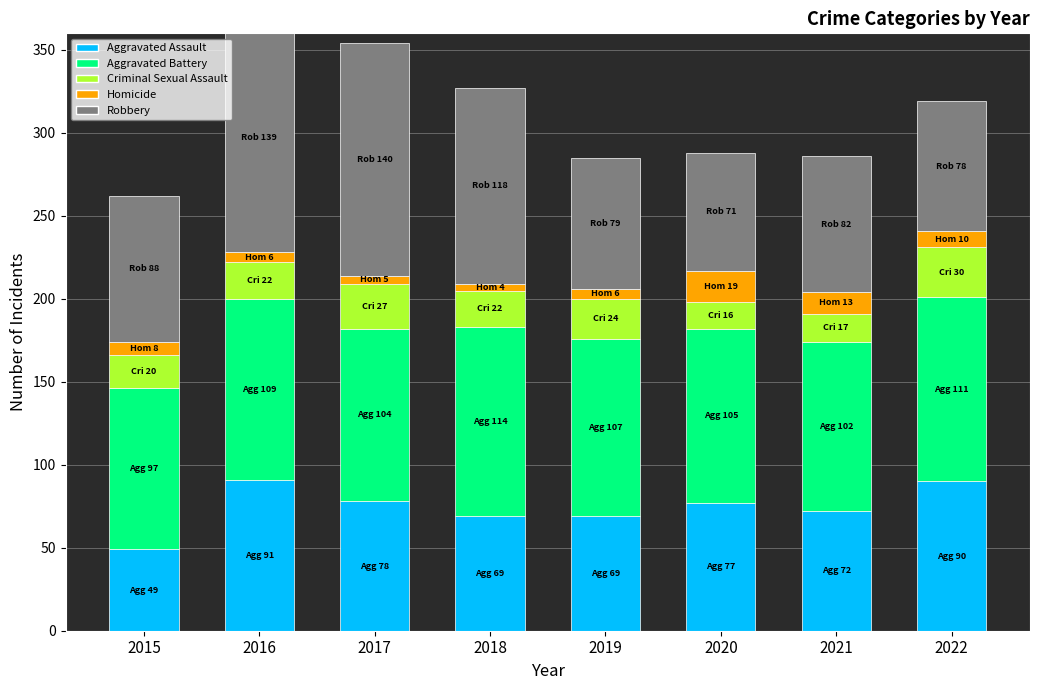

What is the value of the Aggravated Battery bar at the 2nd from the left?

109